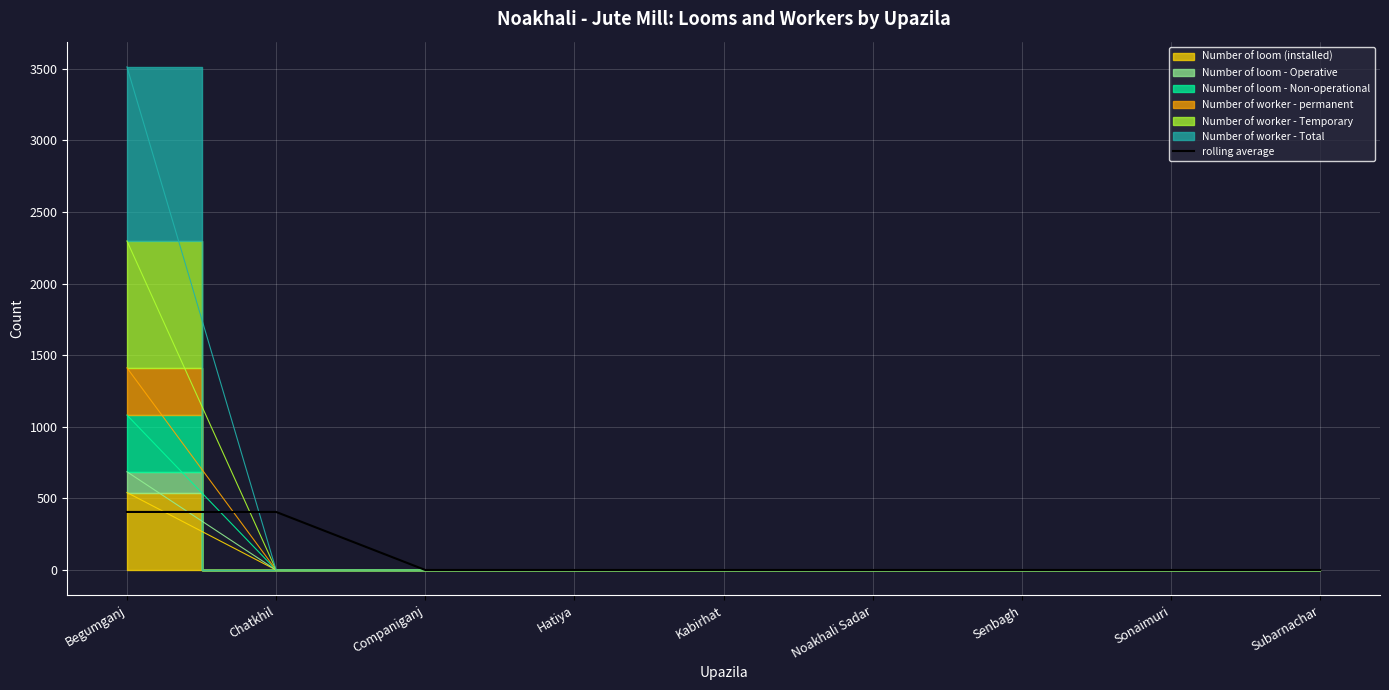

The value at Subarnachar is 202.6. True or false?

False